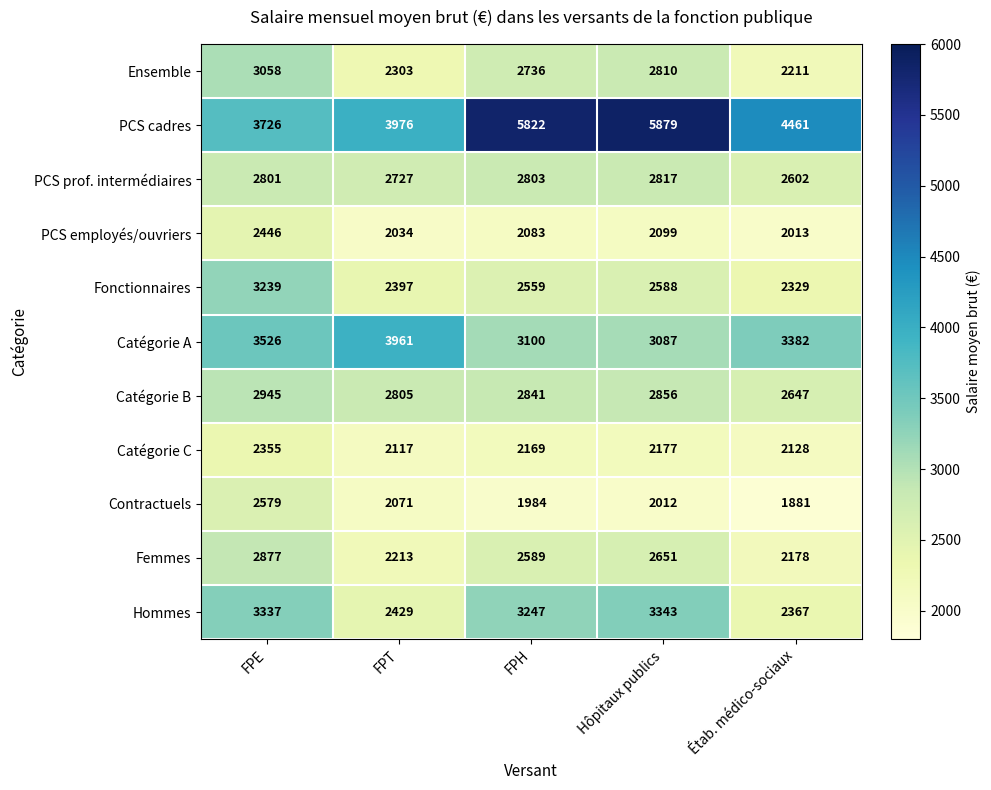

What is the difference between the second highest and minimum values in the PCS cadres series?

2096